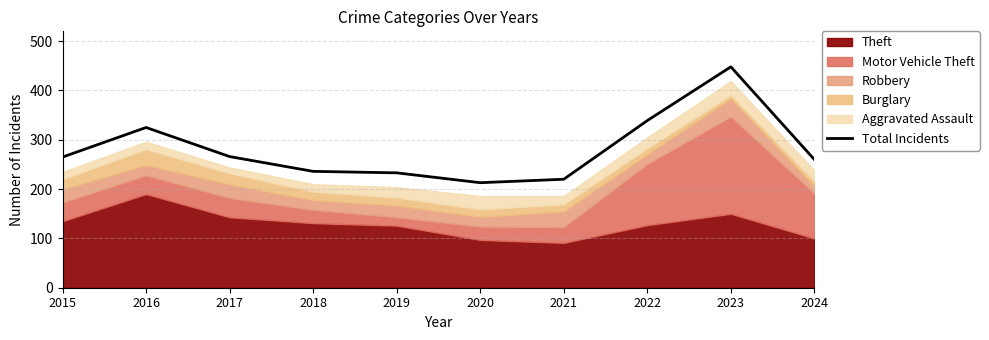

Approximately how many times larger is the value at 2024 compared to 2023?

0.6